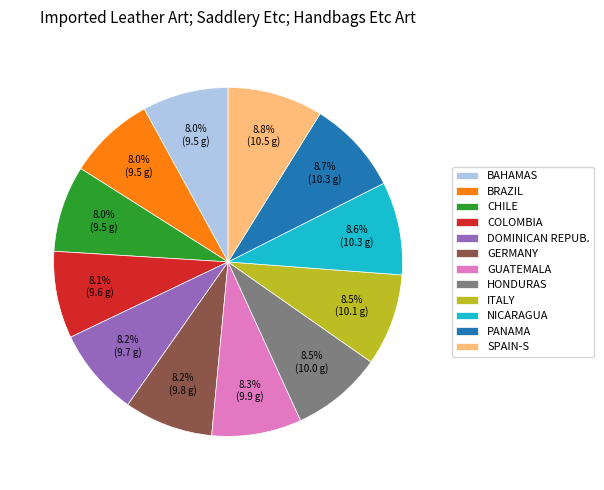

What is the ratio of the value at HONDURAS to the value at GUATEMALA?

1.0